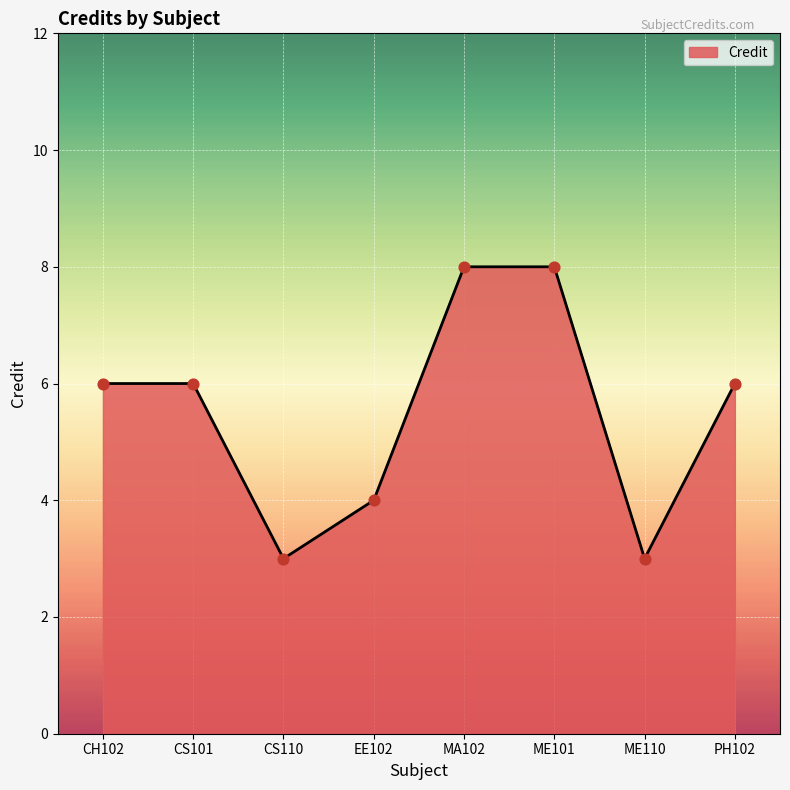

Approximately how many times larger is the value at ME110 compared to CH102?

0.5